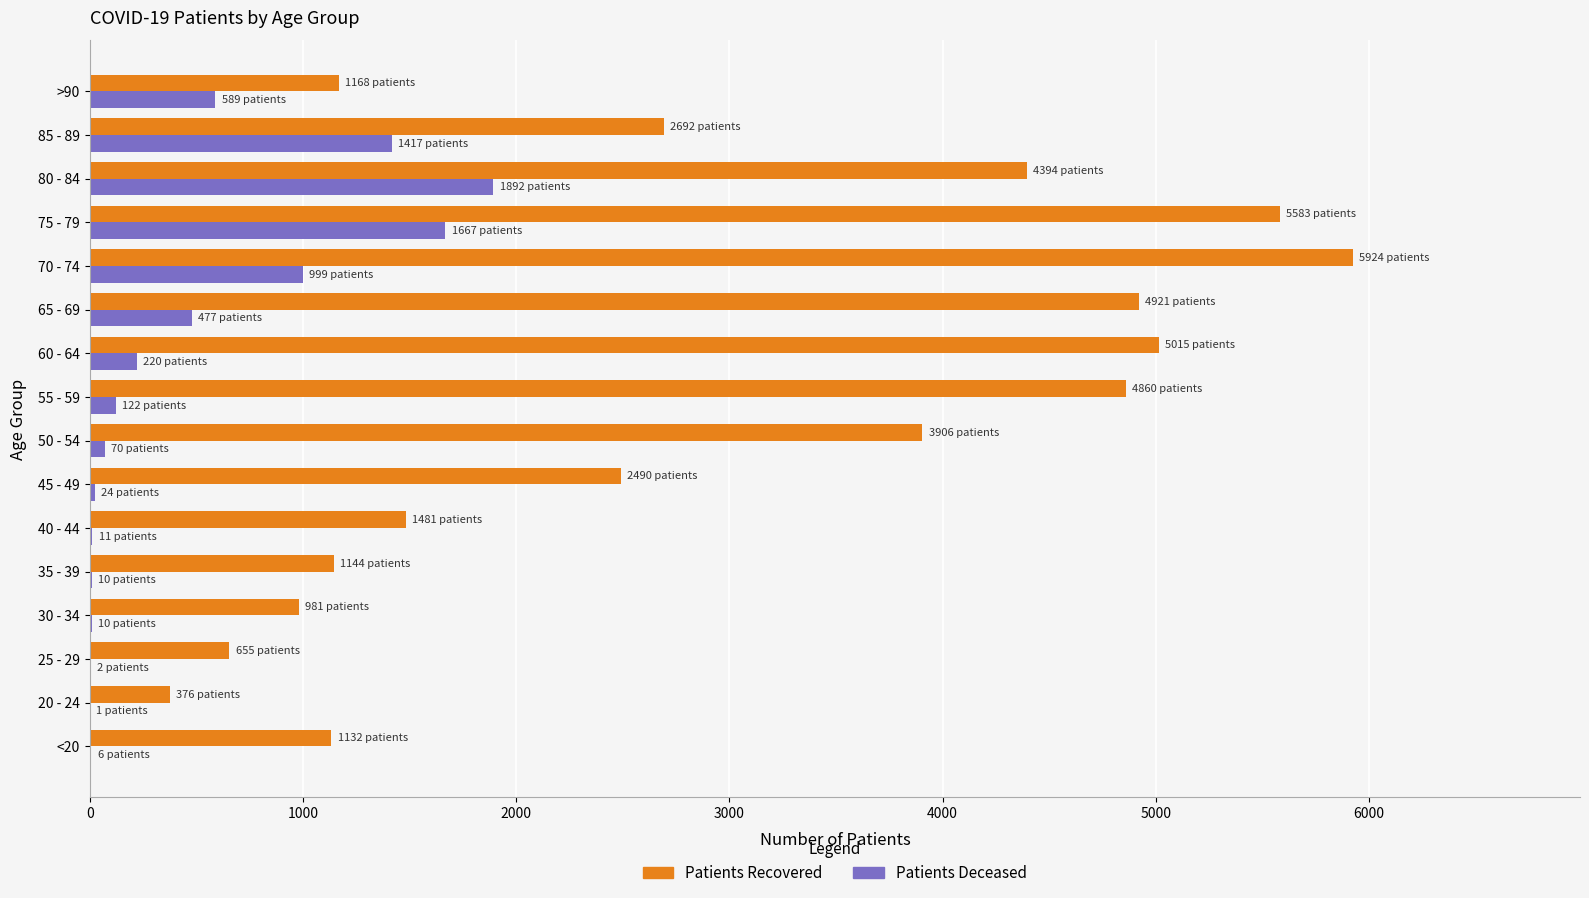

At which category is the sum across all series the highest?

75 - 79